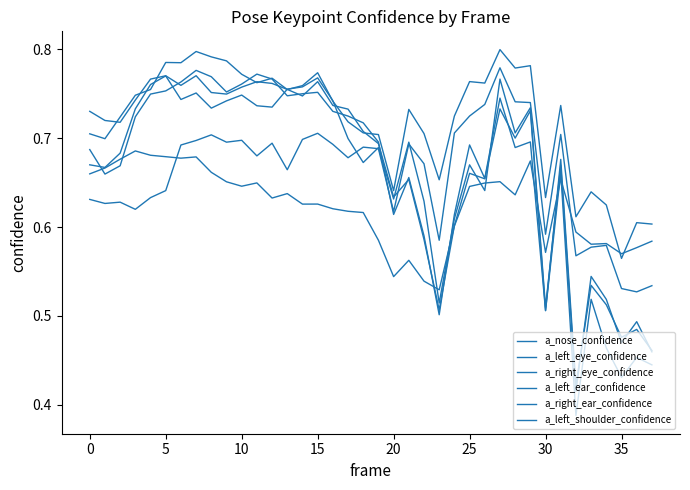

Does the chart display data point markers on the line(s)?

No